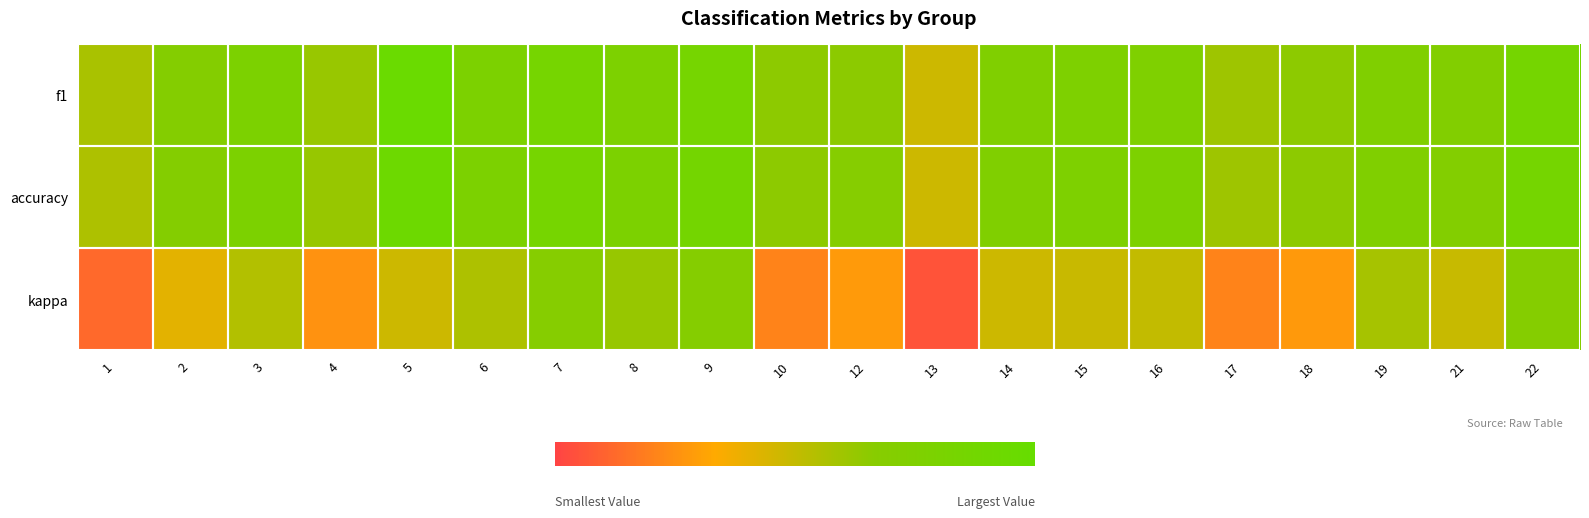

Between 3 and 1, which is larger?

3